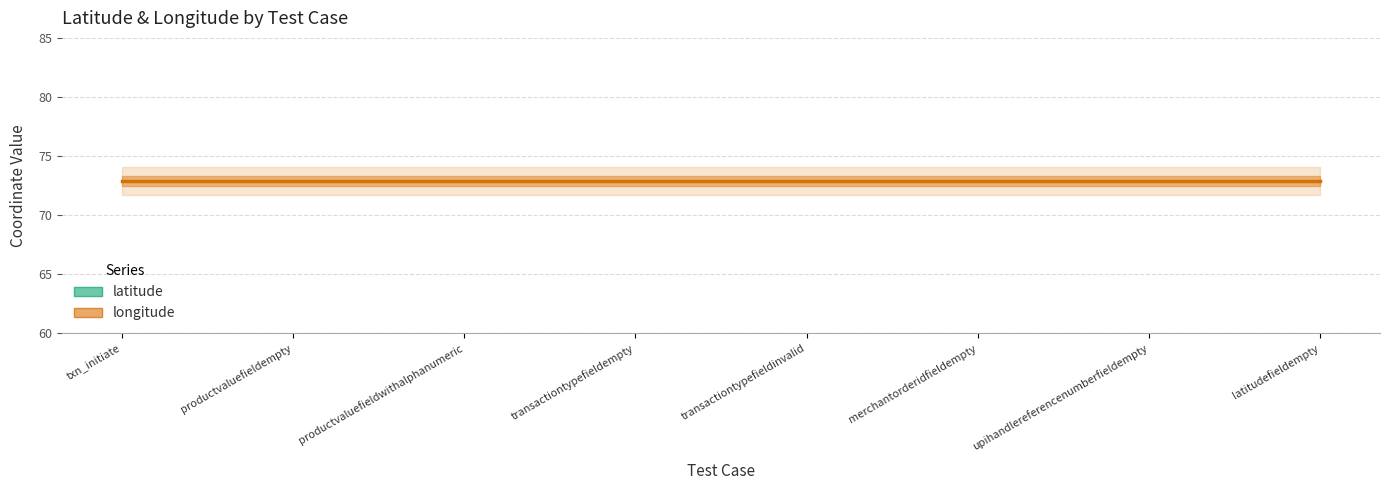

How many distinct data groups are displayed?

2